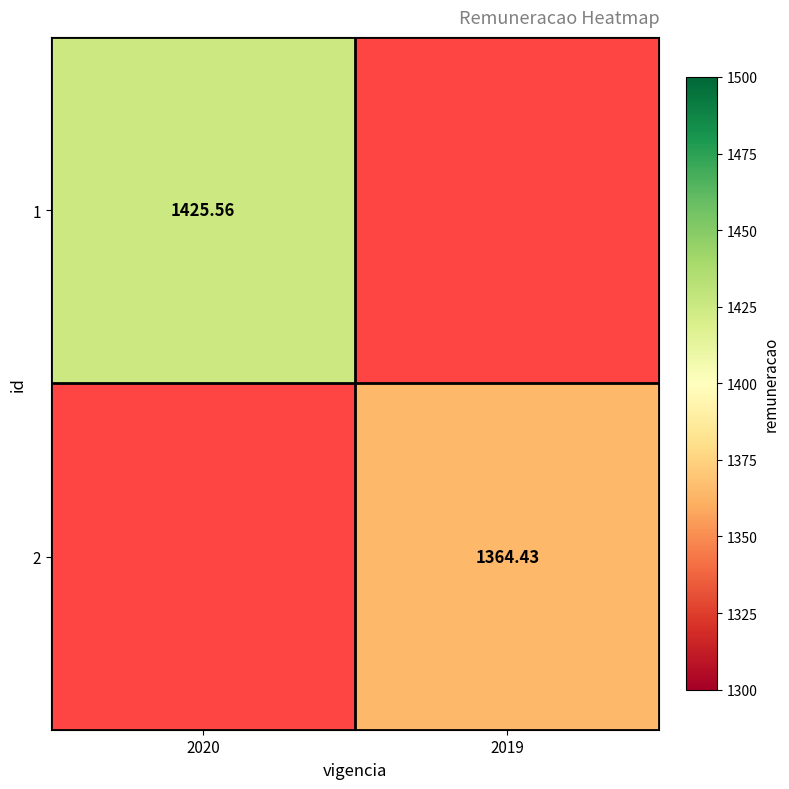

Is the value of 2 at 2019 greater than the value of 1 at 2020?

No